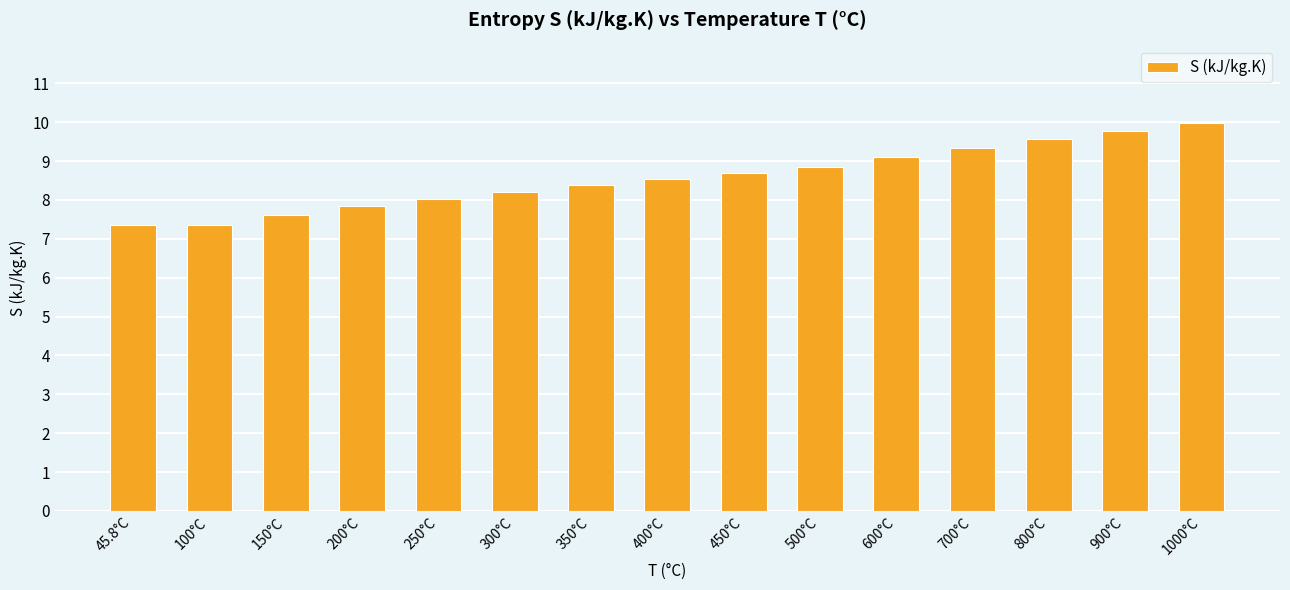

What is the minimum value shown in the chart?

7.4